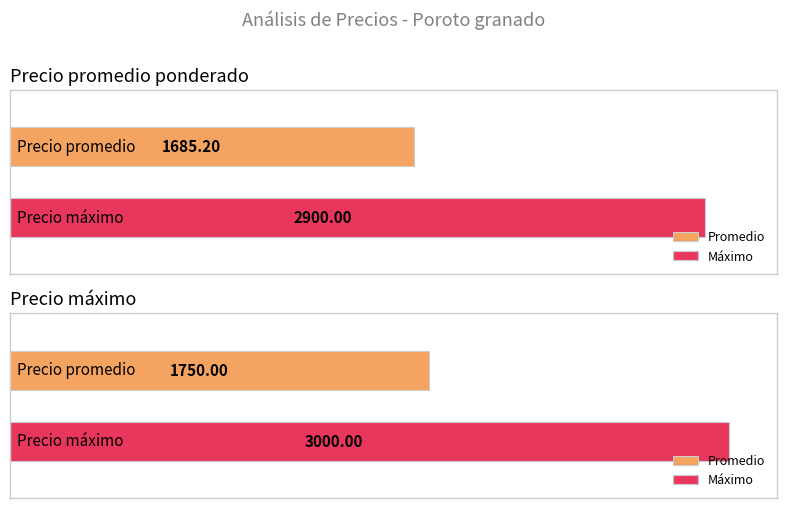

Which series has the largest range (max minus min)?

Precio máximo